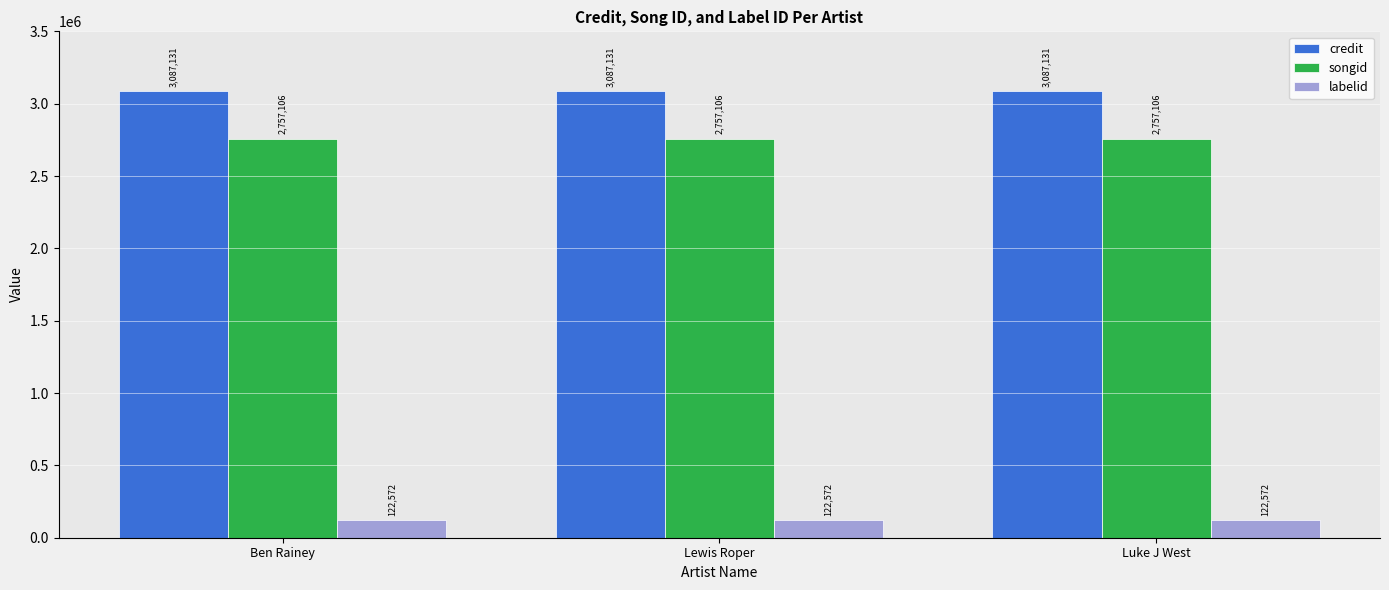

Reading right to left, extract all data points from this chart.

credit: 3087131	3087131	3087131
songid: 2757106	2757106	2757106
labelid: 122572	122572	122572